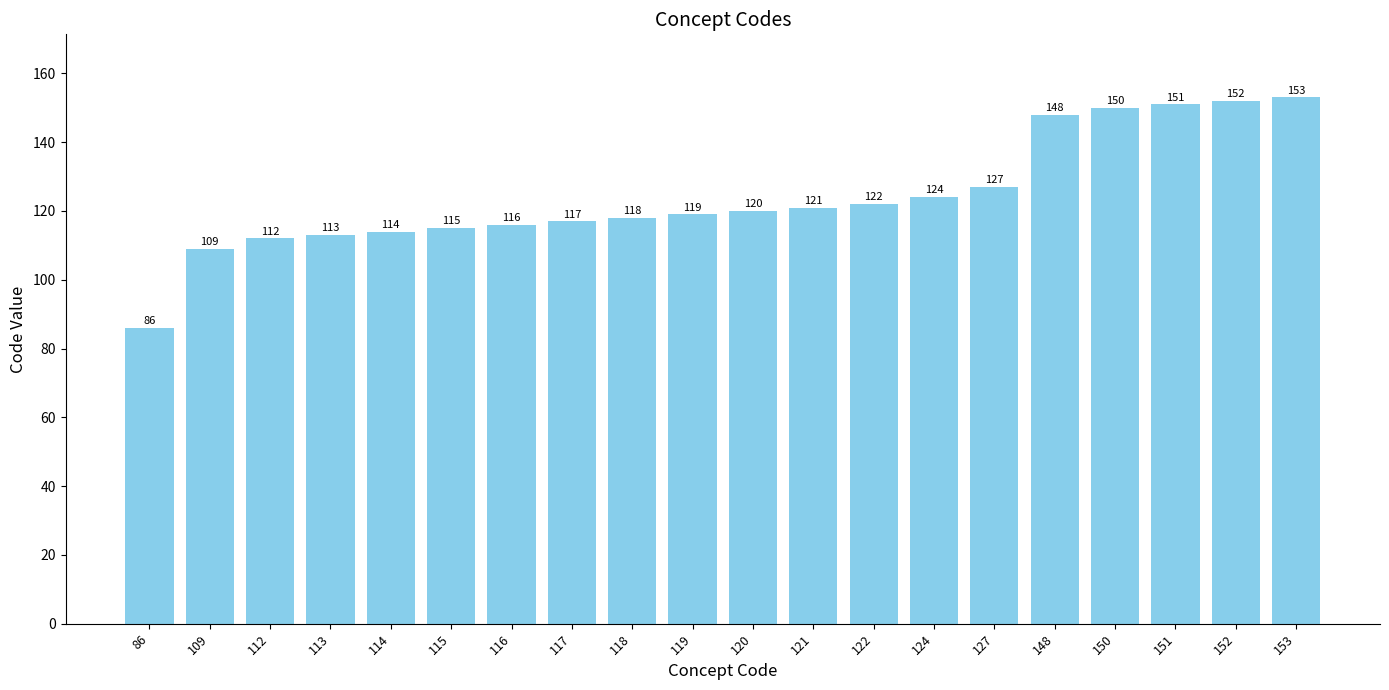

What is the value of the 8th bar from the left?

117